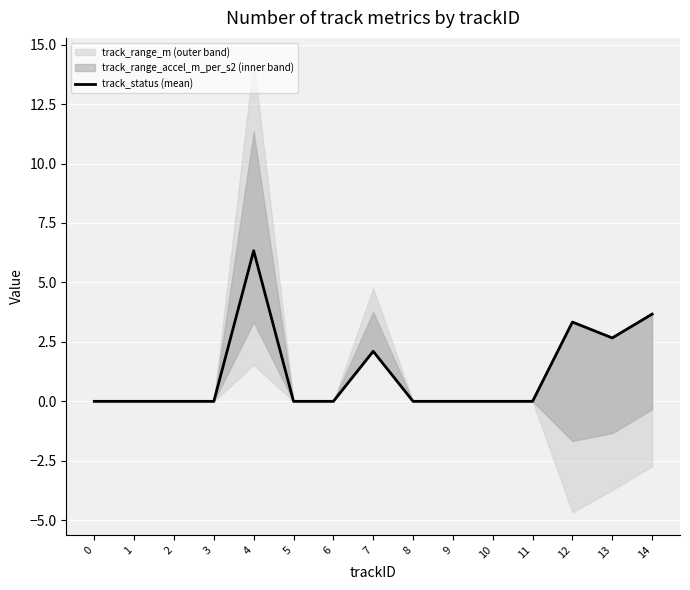

Count the number of values greater than 0.

5